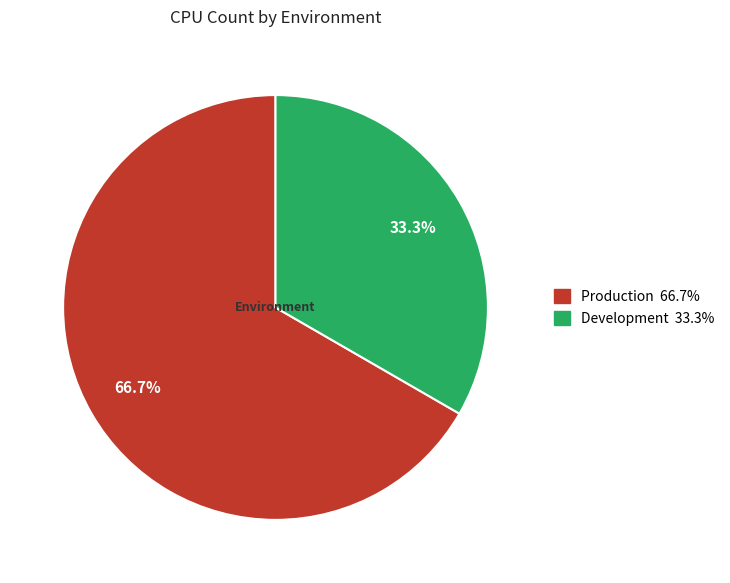

Approximately how many times larger is the value at Production compared to Development?

2.0